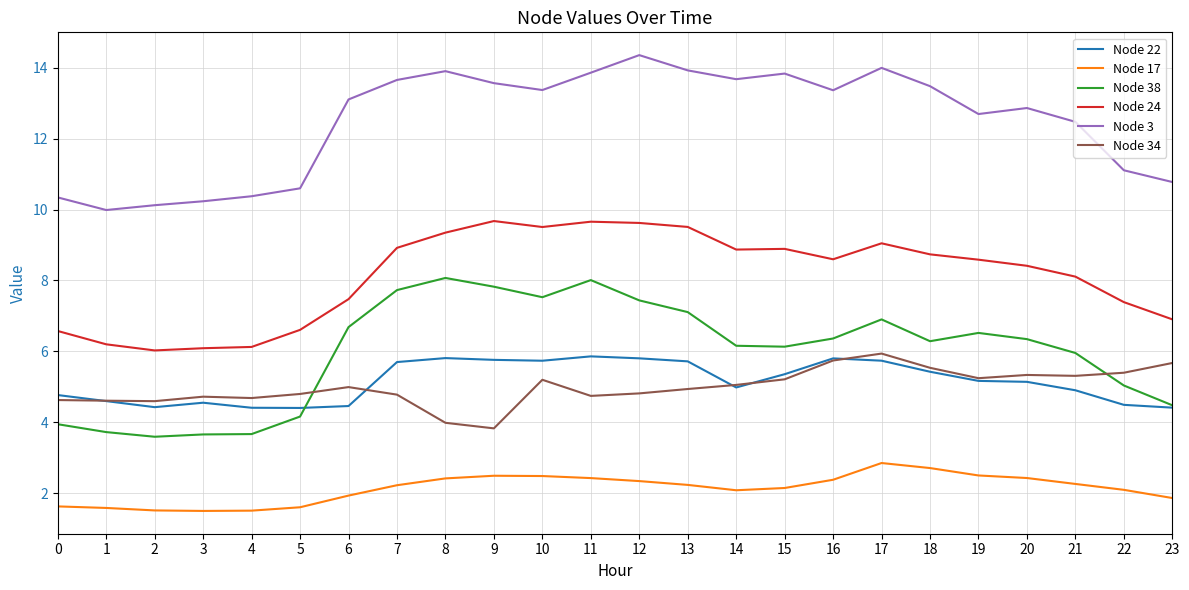

What is the spread (max minus min) of values at 2?

8.6